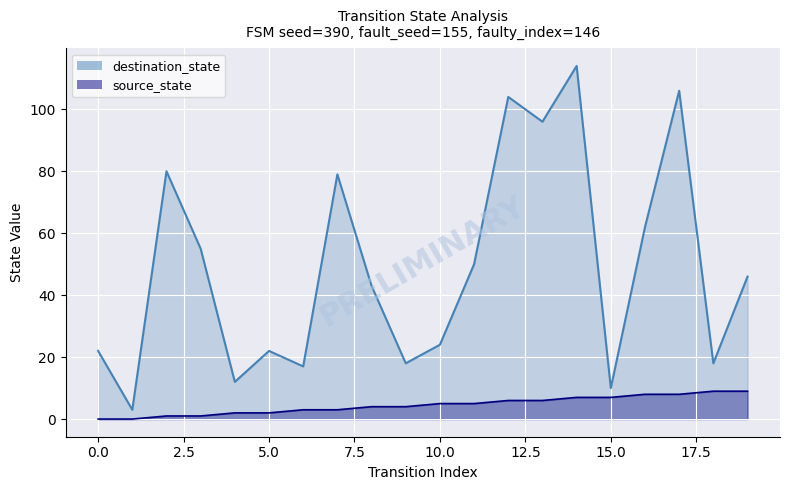

The destination_state series shows 142 at 2. True or false?

False